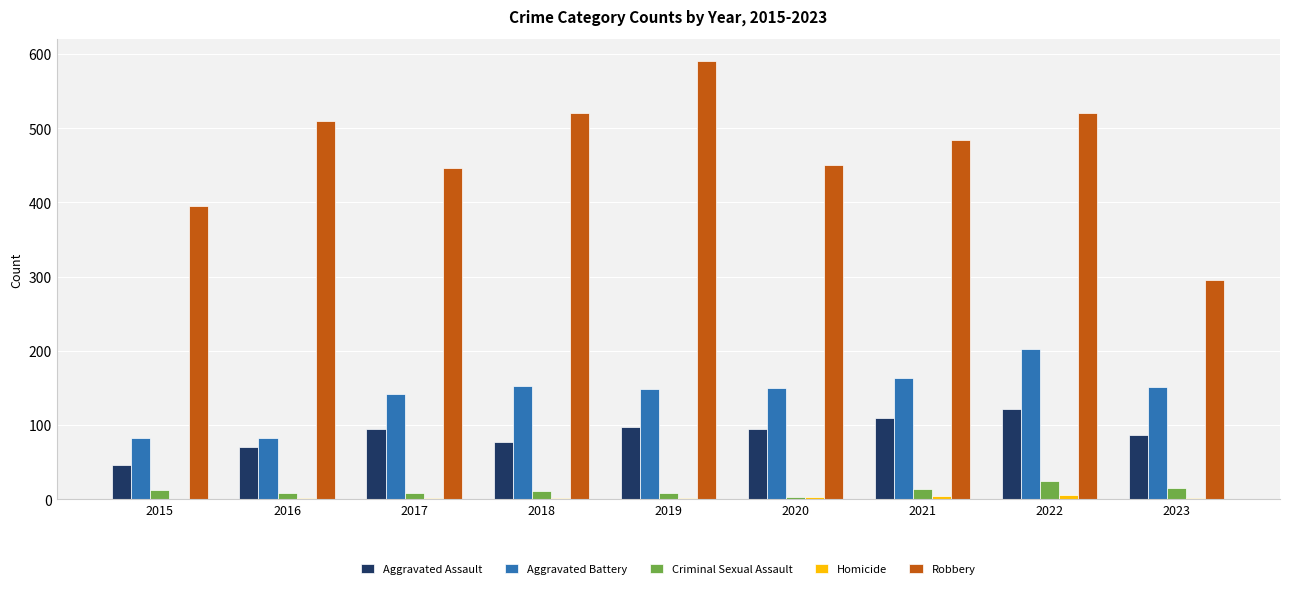

The Aggravated Assault series shows 94 at 2020. True or false?

True